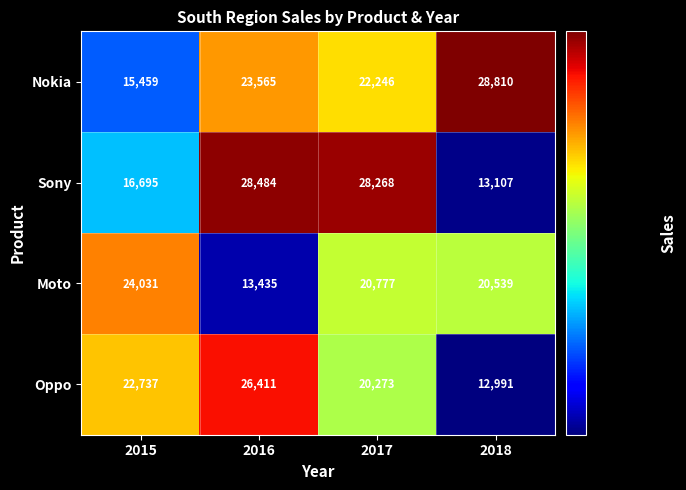

Rank the series at 2018 from lowest to highest value.

Oppo, Sony, Moto, Nokia